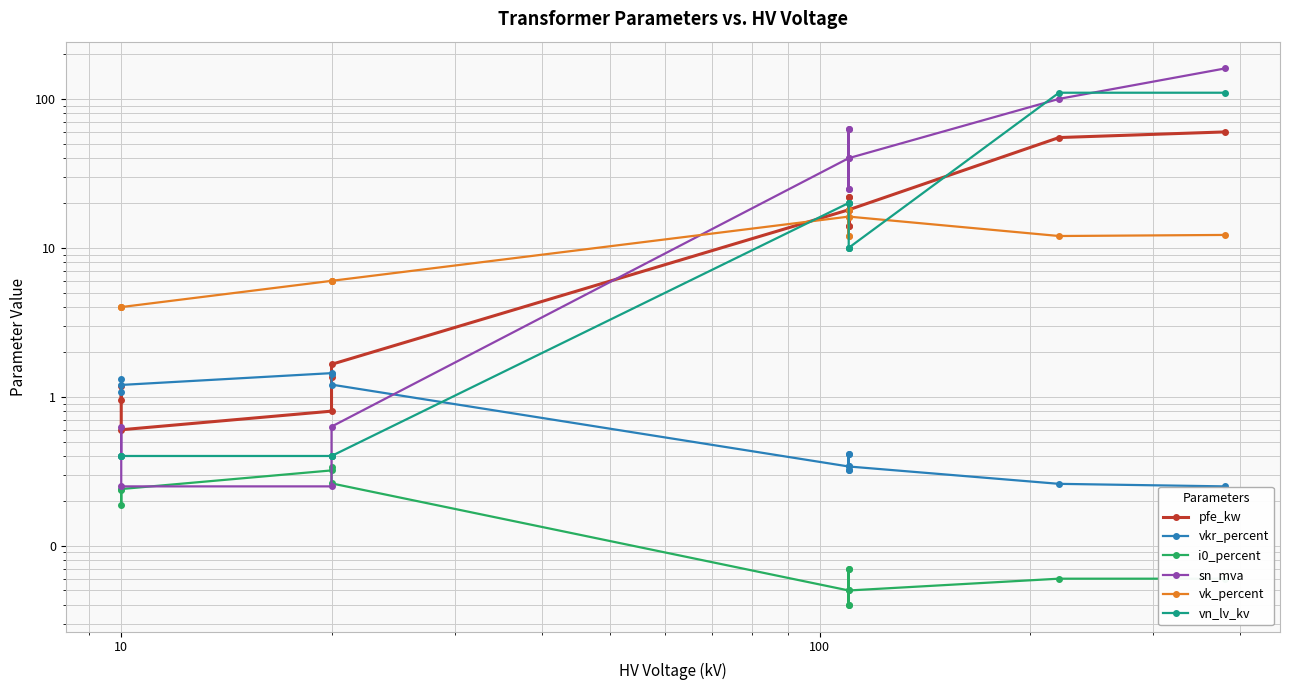

What is the sum of all vn_lv_kv values?

312.4